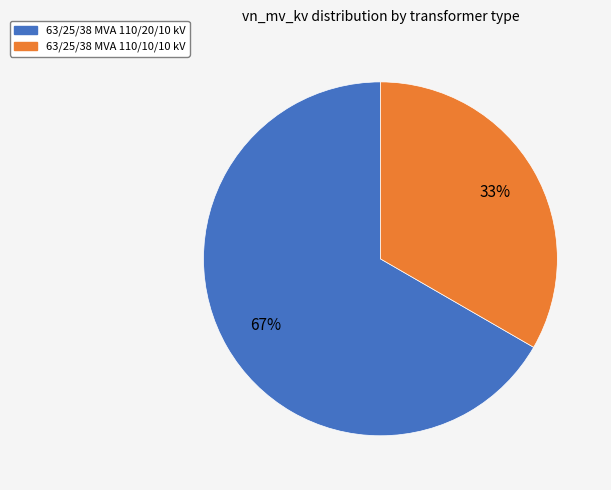

Combined, do 63/25/38 MVA 110/10/10 kV and 63/25/38 MVA 110/20/10 kV account for over 50%?

Yes